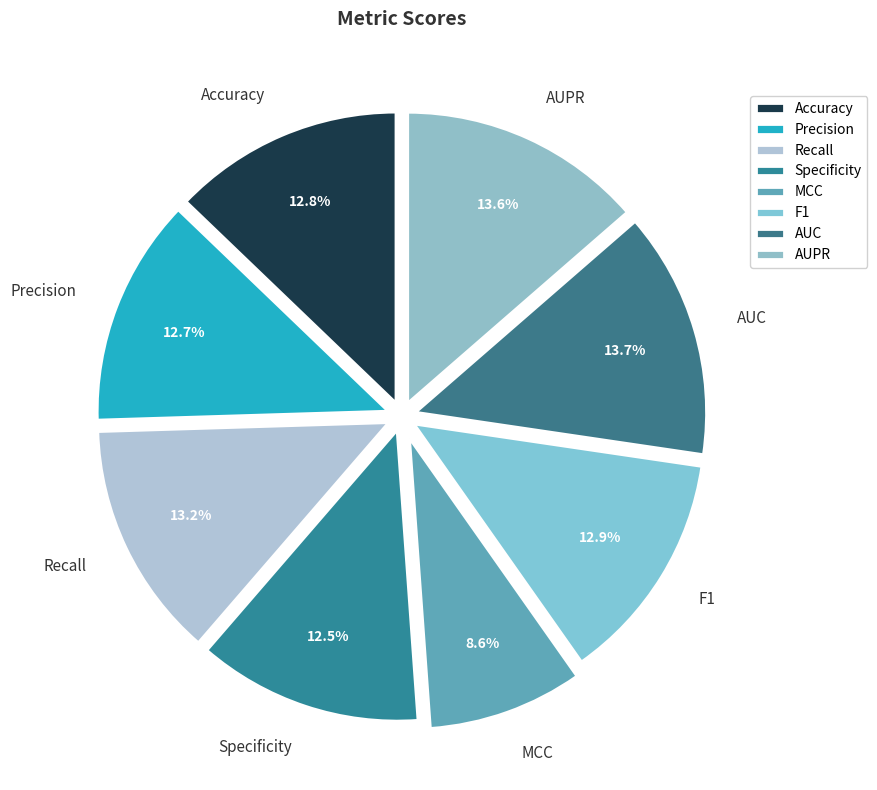

How many slices are in this pie chart?

8